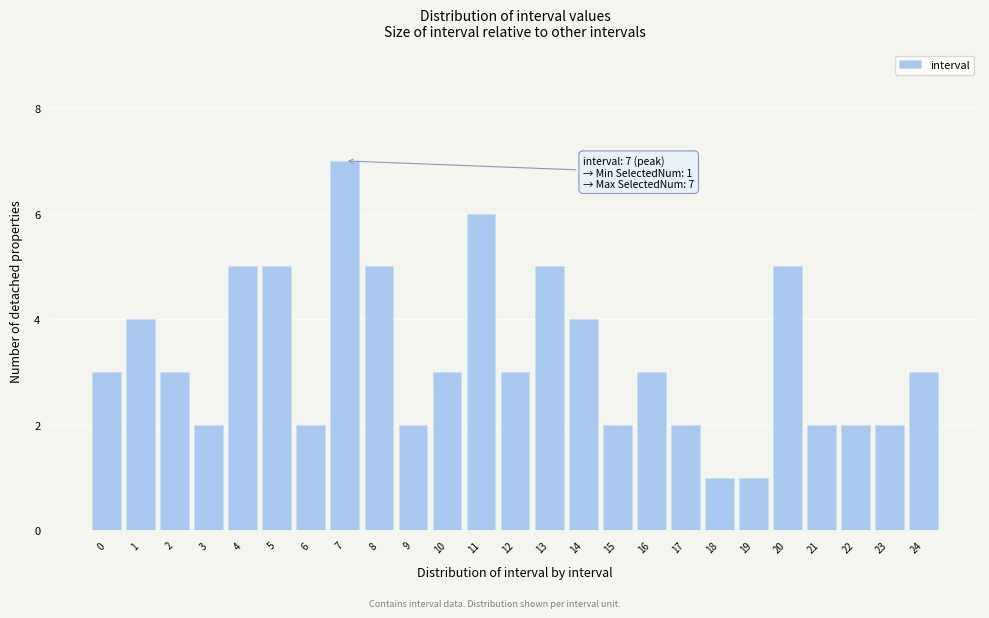

Reading left to right, list all the values displayed in this chart.

3	4	3	2	5	5	2	7	5	2	3	6	3	5	4	2	3	2	1	1	5	2	2	2	3